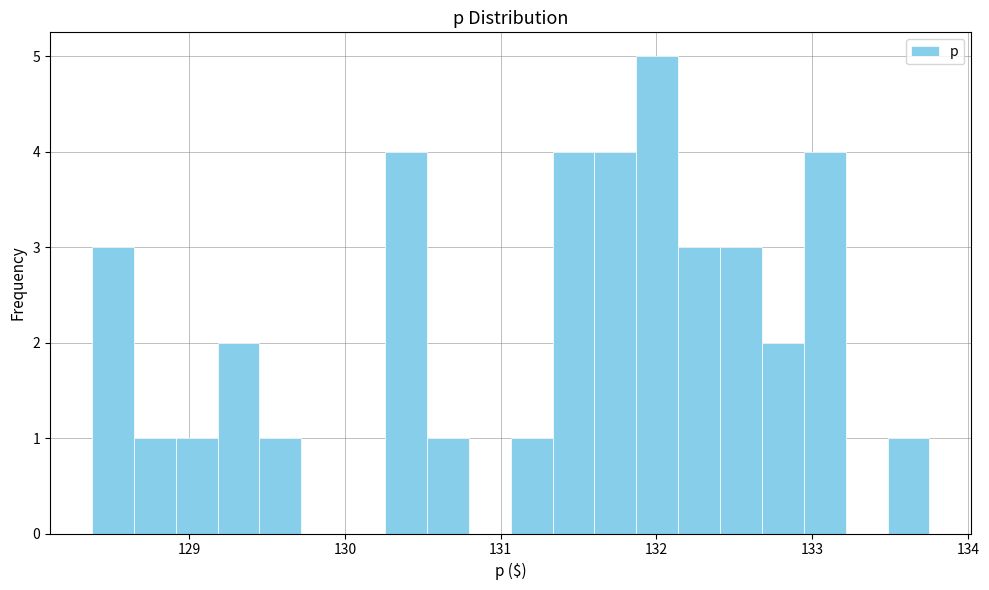

Around what value on the x-axis is the tallest bar? Give the approximate position of its centre, as read against the axis.

132.0